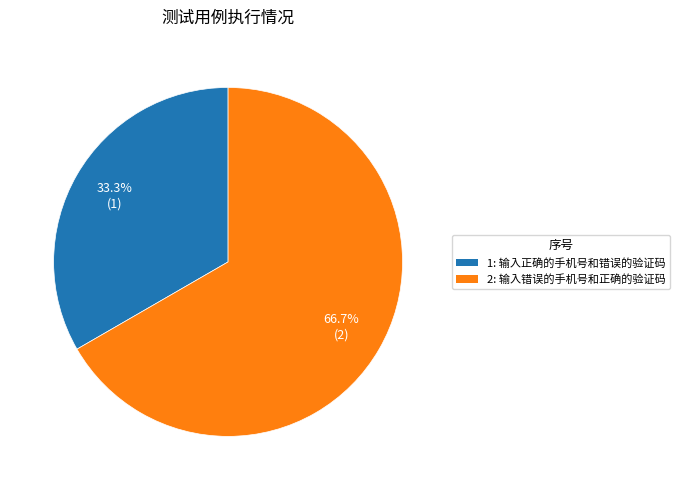

True or false: 2 accounts for 74% of the total.

False